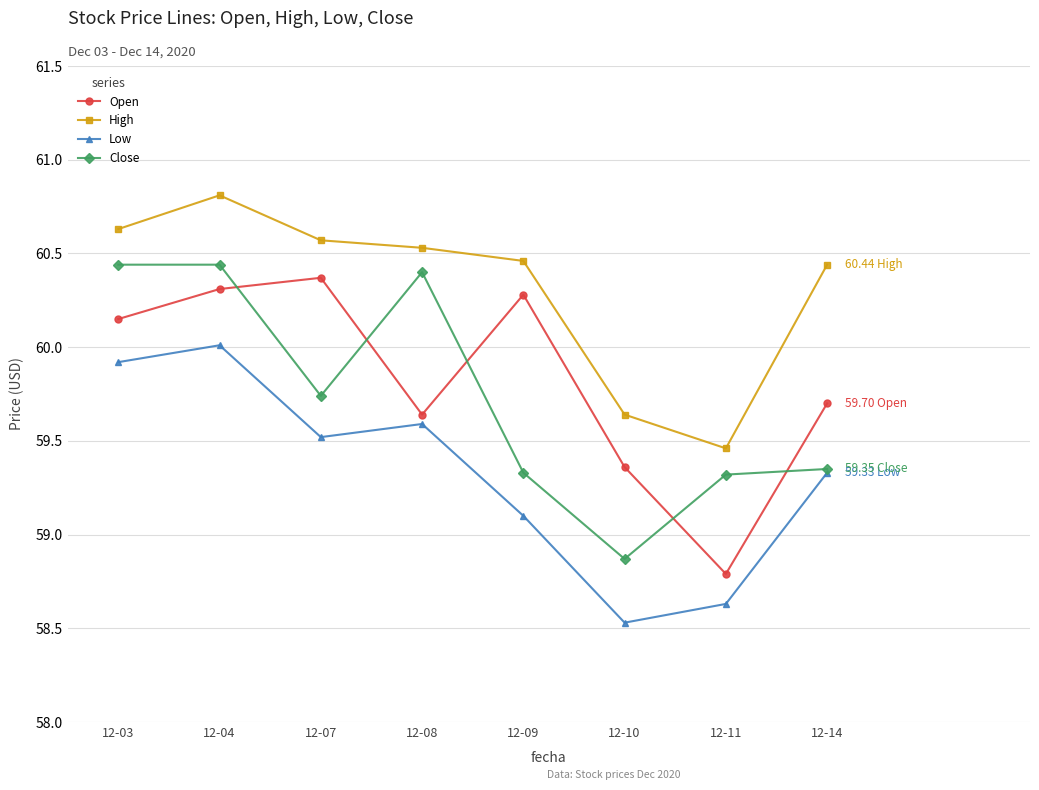

True or false: High and Close intersect in this chart.

False